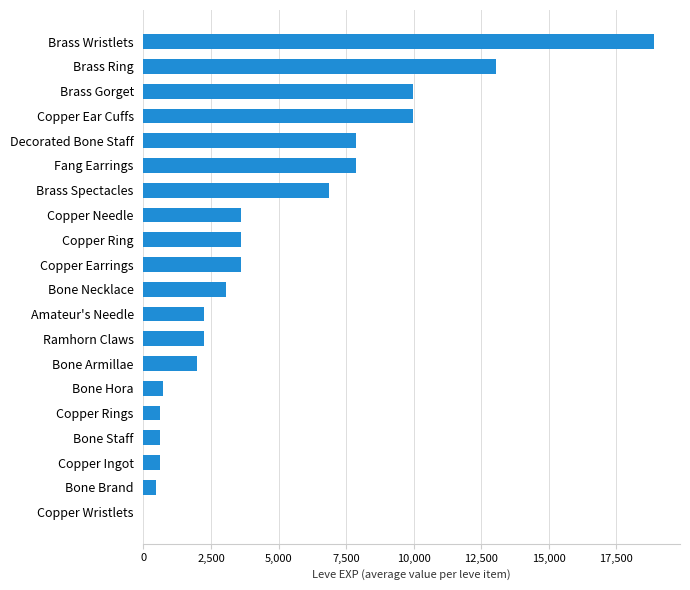

Reading bottom to top, transcribe all the data shown in this chart.

Copper Wristlets=1	Bone Brand=450	Copper Ingot=630	Bone Staff=630	Copper Rings=630	Bone Hora=720	Bone Armillae=1980	Ramhorn Claws=2230	Amateur's Needle=2230	Bone Necklace=3040	Copper Earrings=3600	Copper Ring=3600	Copper Needle=3600	Brass Spectacles=6880	Fang Earrings=7880	Decorated Bone Staff=7880	Copper Ear Cuffs=9990	Brass Gorget=9990	Brass Ring=13040	Brass Wristlets=18910